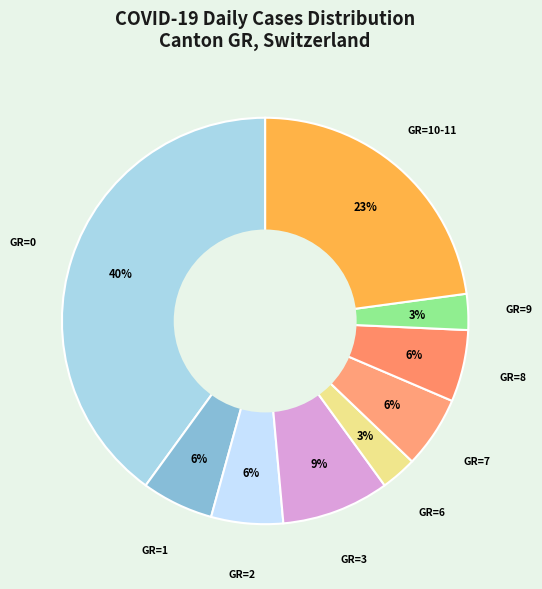

How many segments does this pie chart have?

9